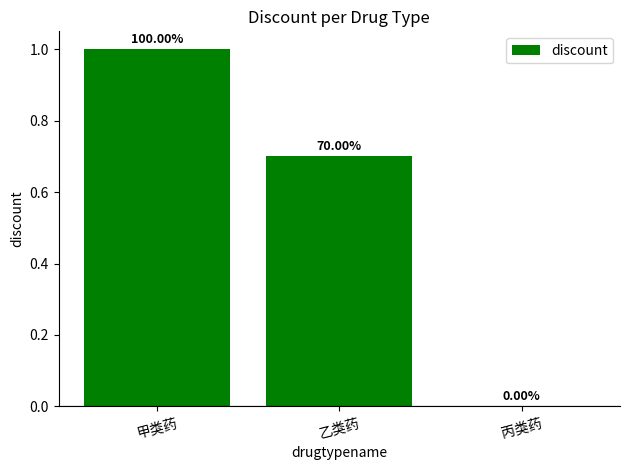

Rank the categories by value from highest to lowest.

甲类药, 乙类药, 丙类药